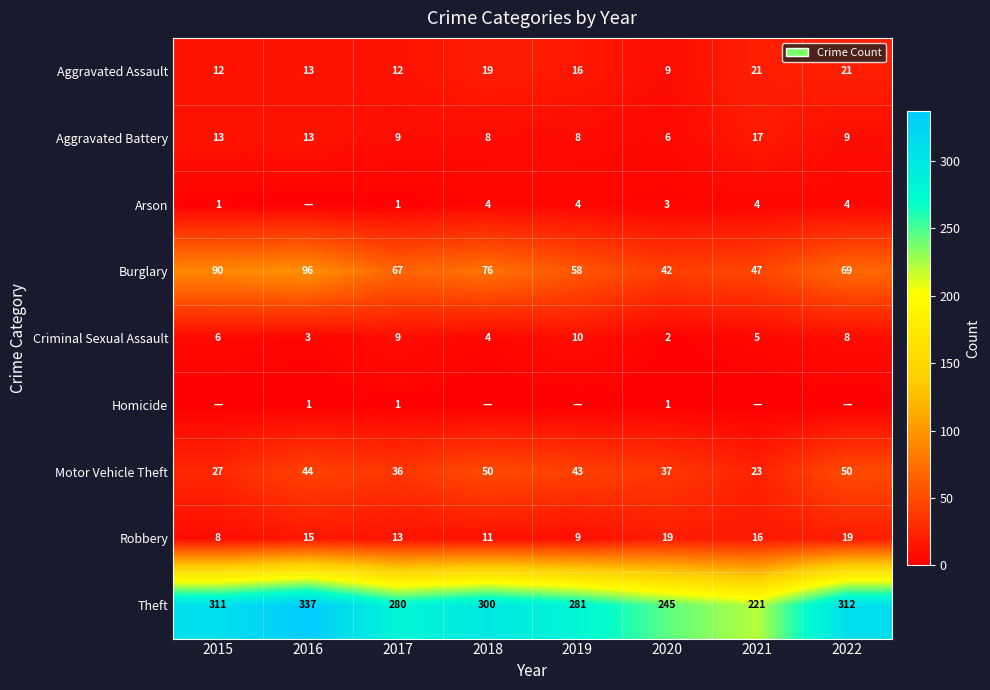

The Aggravated Assault series shows 13 at 2020. True or false?

False